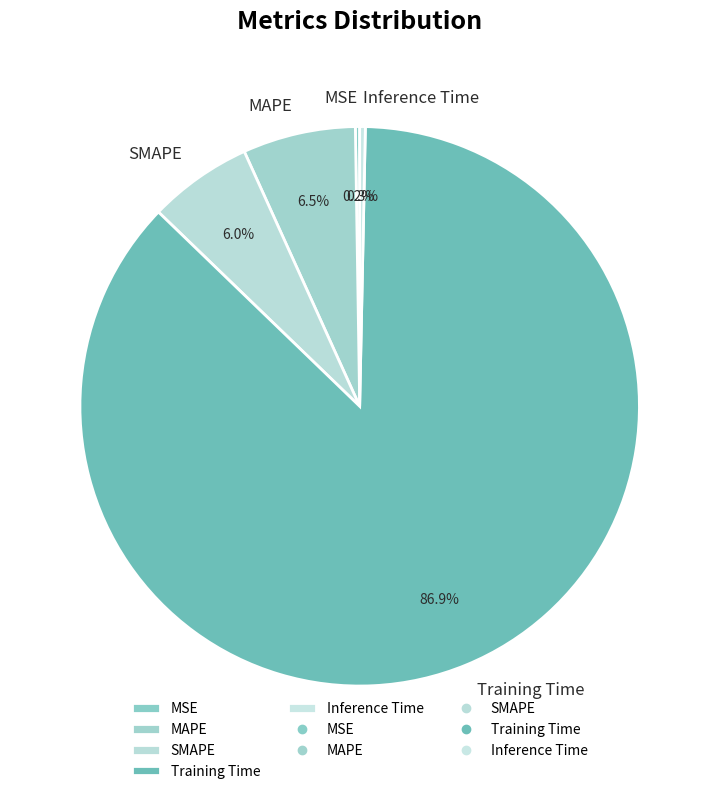

Do Training Time and MAPE together represent more than half of the pie?

Yes